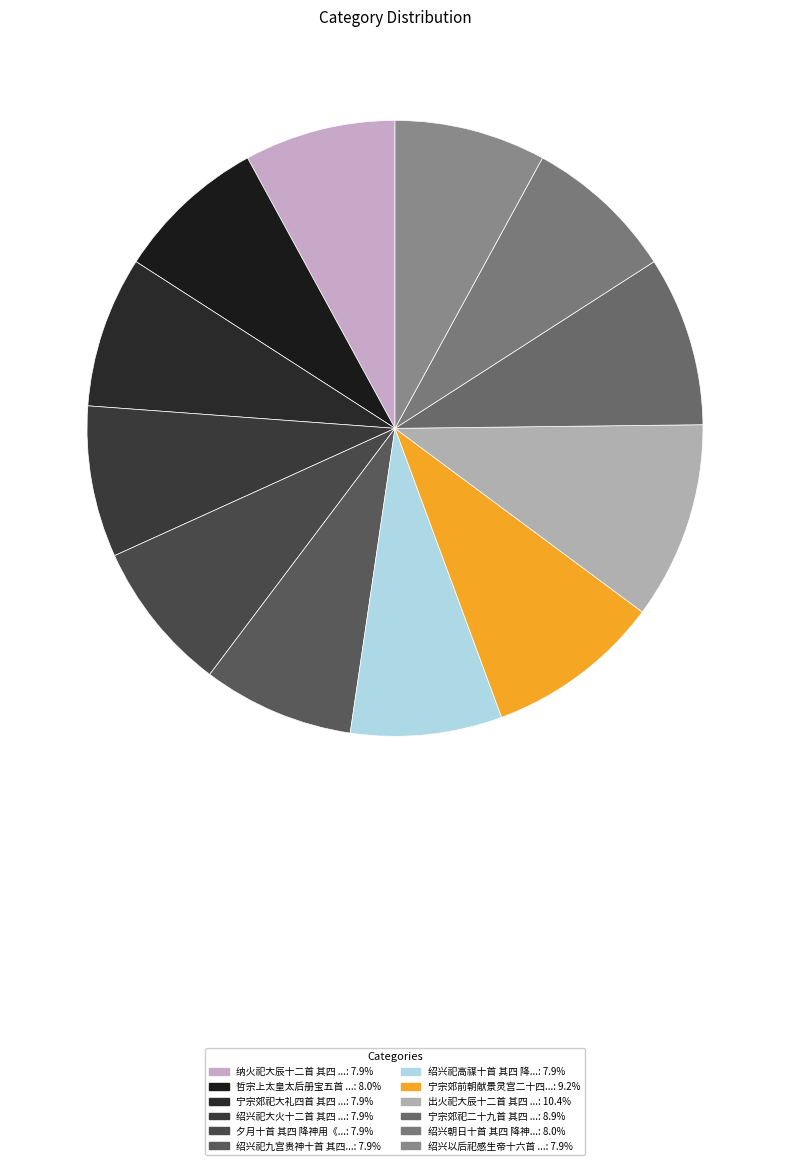

Which category has the smallest portion of the pie?

宁宗郊祀大礼四首 其四 降仙台